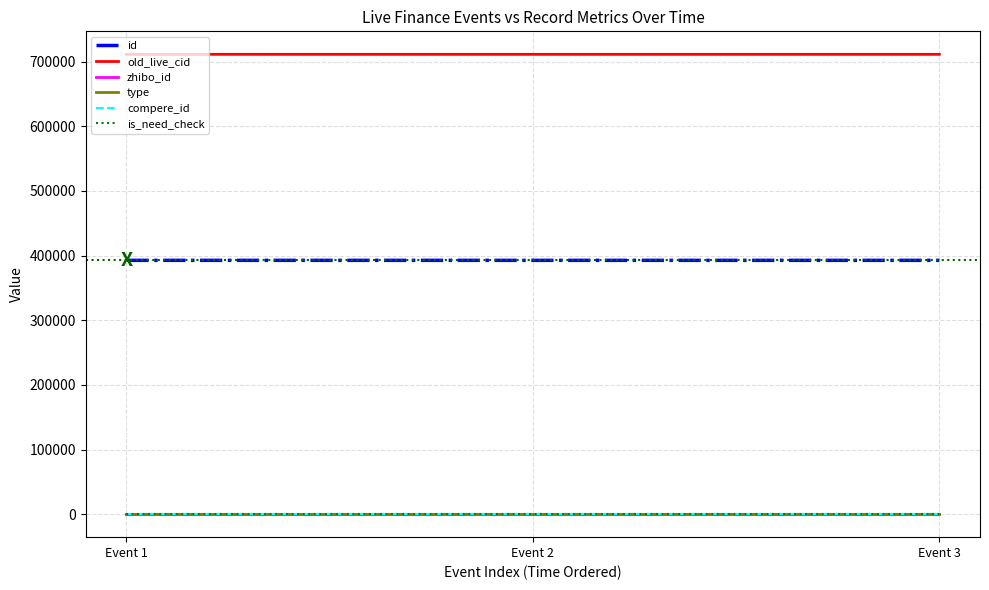

Between Event 1 and Event 3, which series saw the biggest shift?

old_live_cid